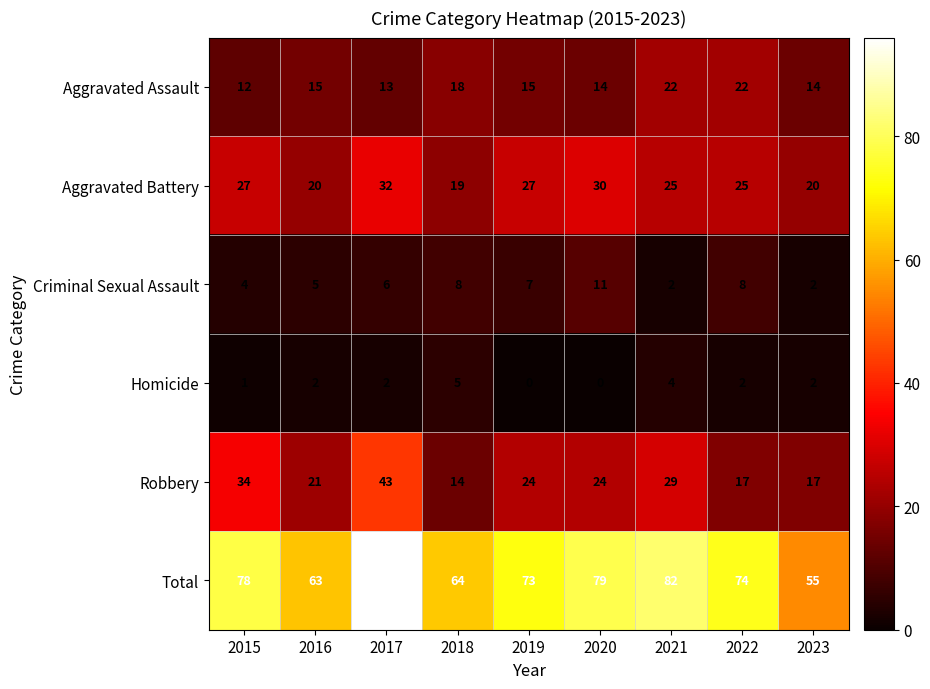

What is the sum of the Total values at 2022 and 2018?

138